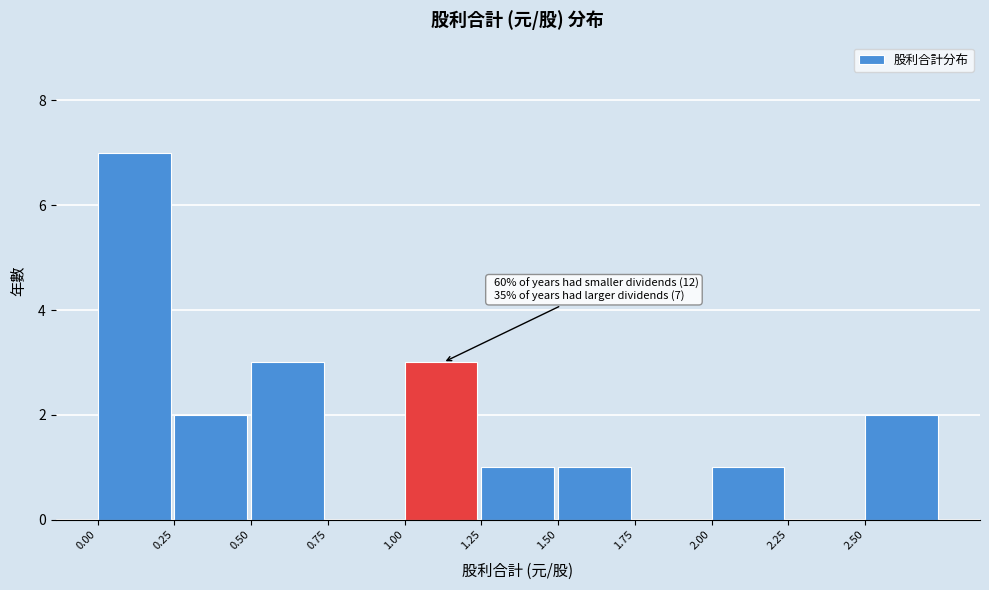

Which range on the x-axis has the tallest bar?

0.00 to 0.25